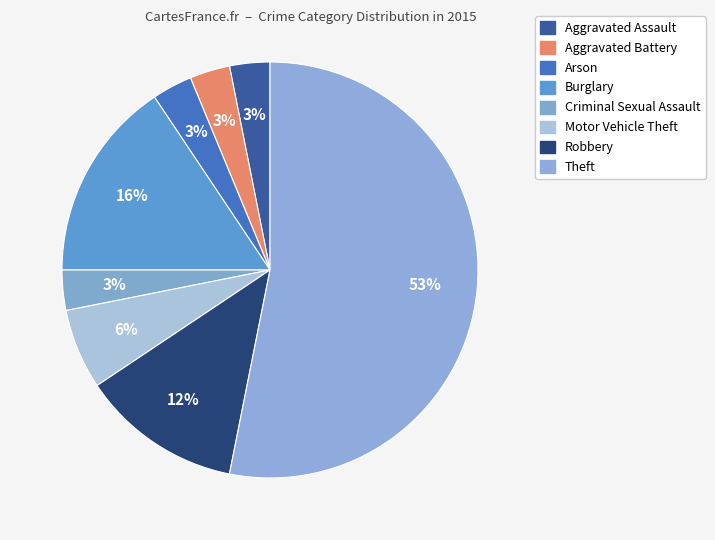

How many segments does this pie chart have?

8